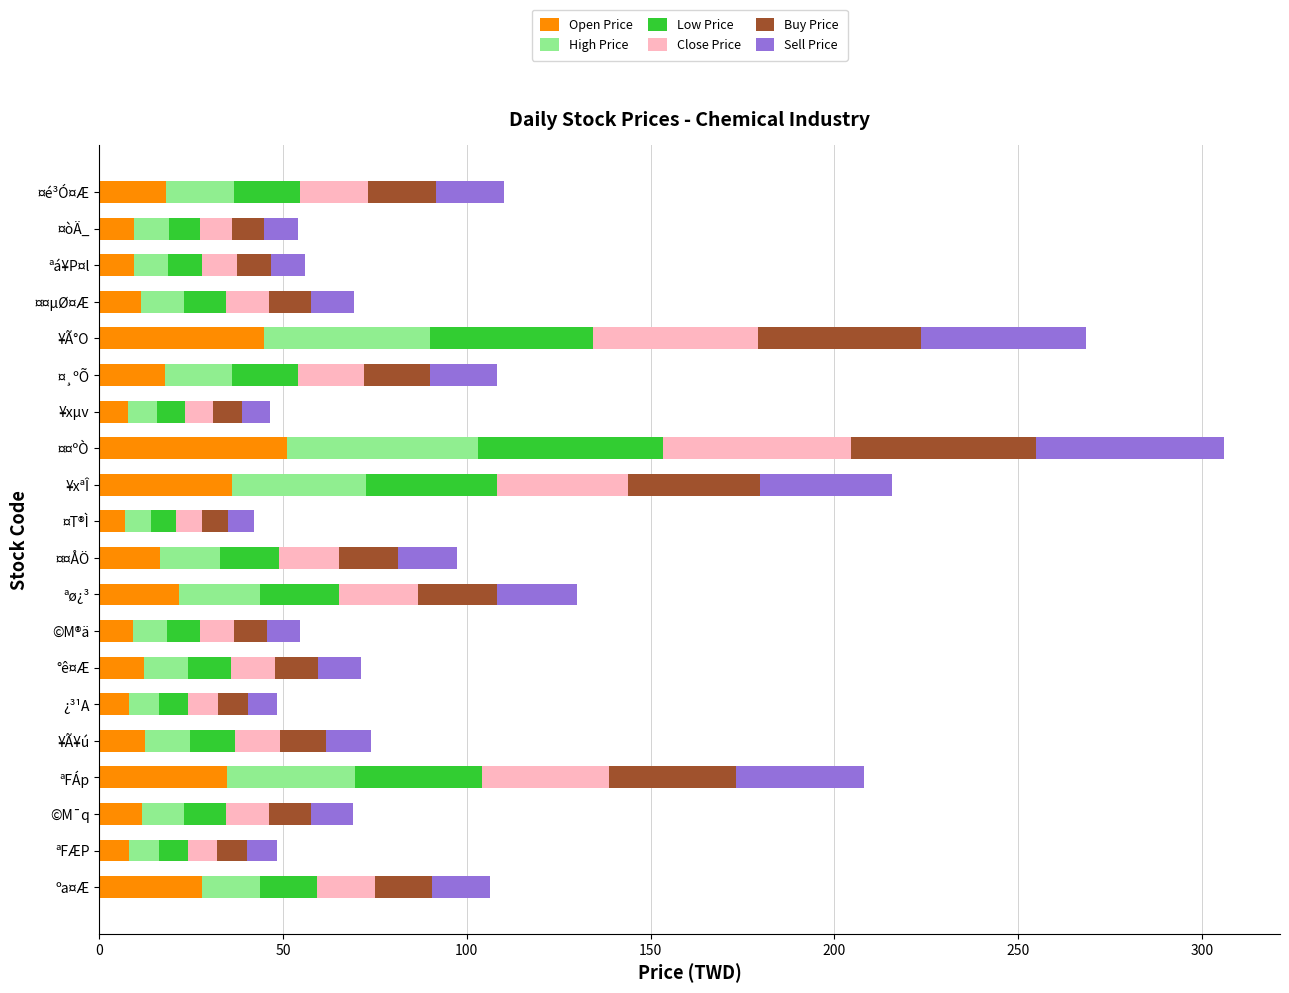

What is the highest value of the Open Price series?

51.0